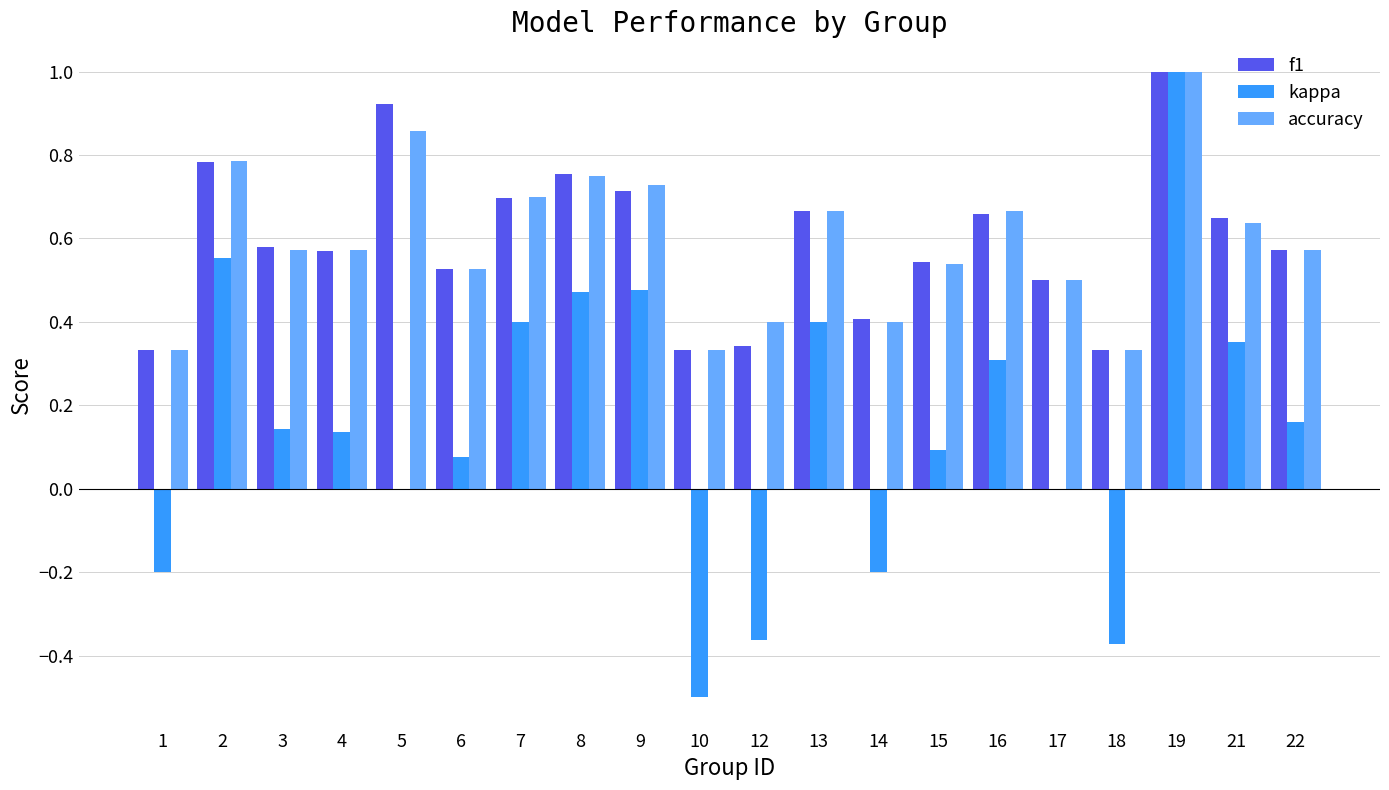

True or false: accuracy has a value of 0.4 at 21.

False